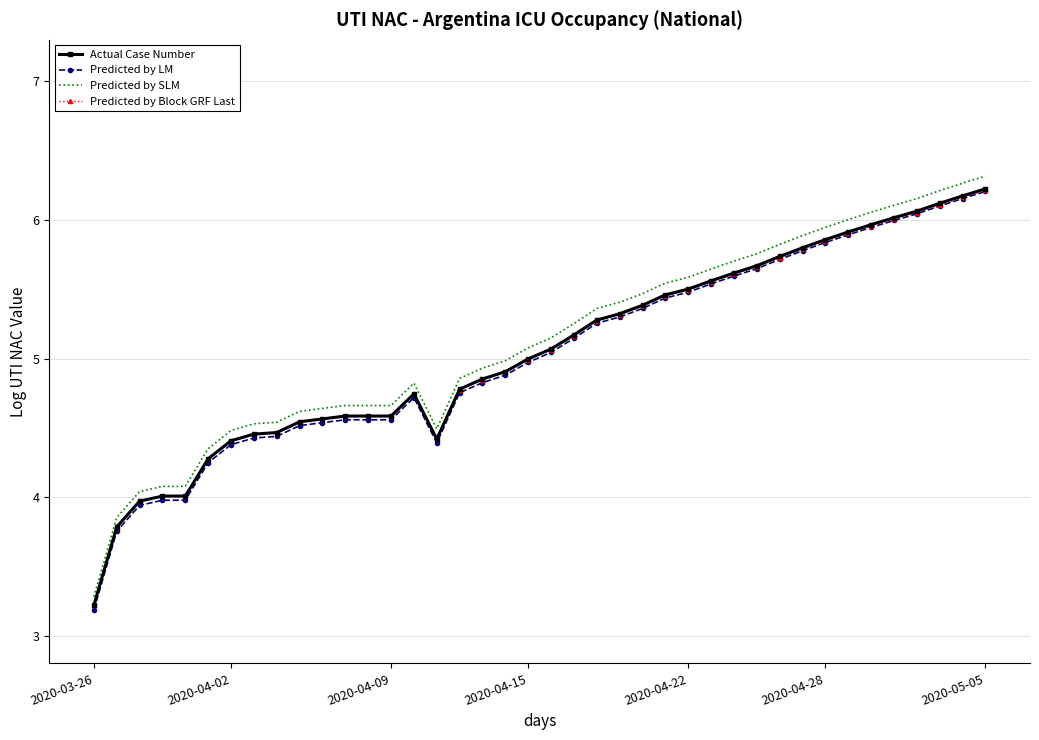

Which series has the largest range (max minus min)?

Predicted by SLM